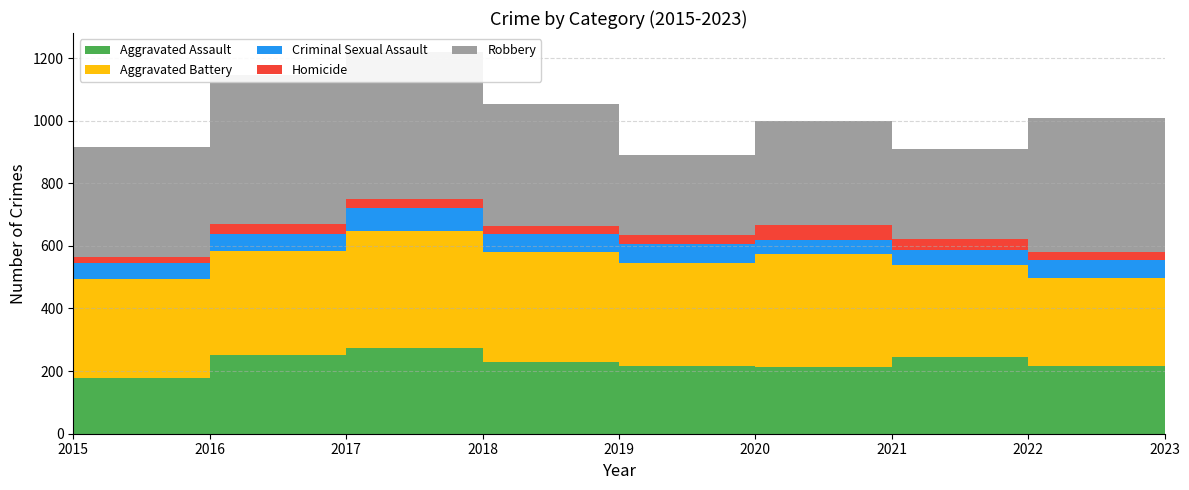

Reading left to right, list all the values displayed in this chart.

Aggravated Assault: 179	252	275	229	217	214	246	216	128
Aggravated Battery: 315	331	371	353	327	361	293	280	126
Criminal Sexual Assault: 50	56	75	56	63	45	47	58	30
Homicide: 21	30	29	26	29	48	37	27	15
Robbery: 350	478	469	390	253	331	286	428	293